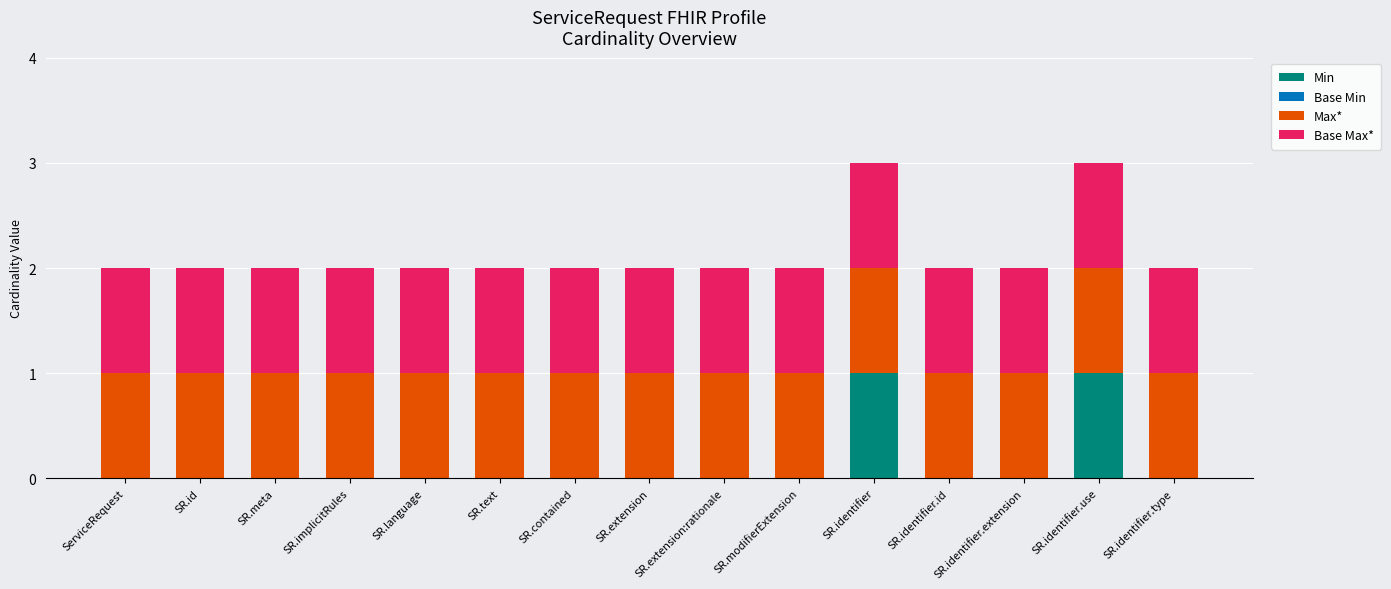

Is it true that Min equals 0 at SR.modifierExtension?

True